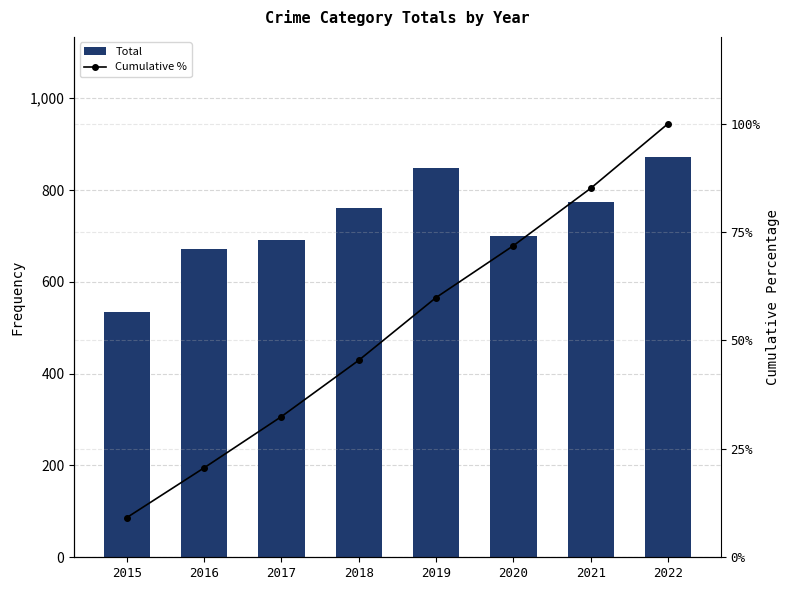

What is the sum of all Total values?

5853.0